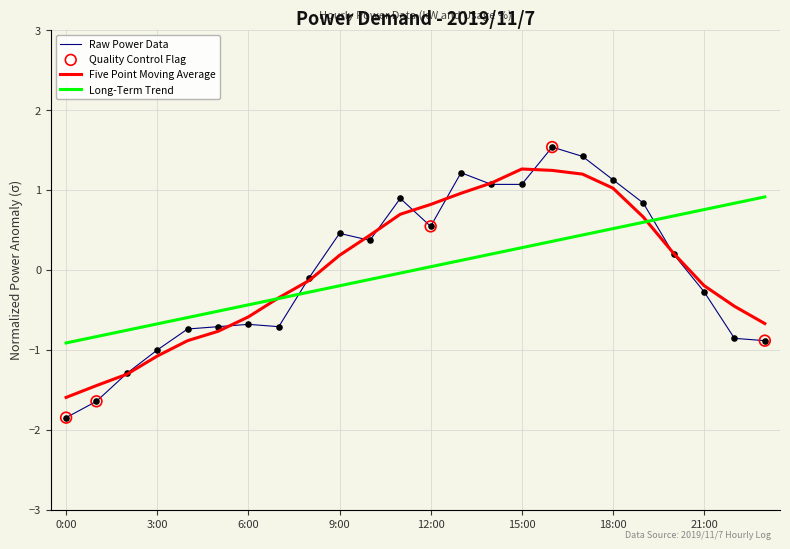

Which series has the widest spread of values?

Raw Power Data